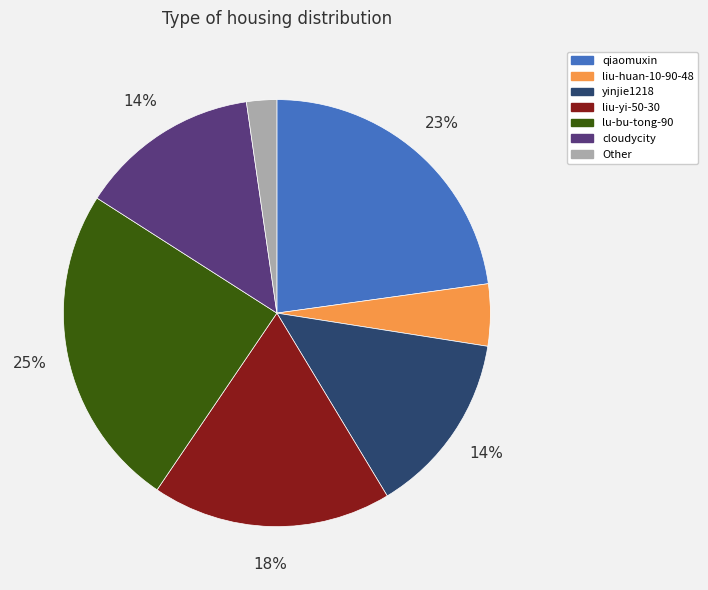

Is there a majority slice in this chart?

No